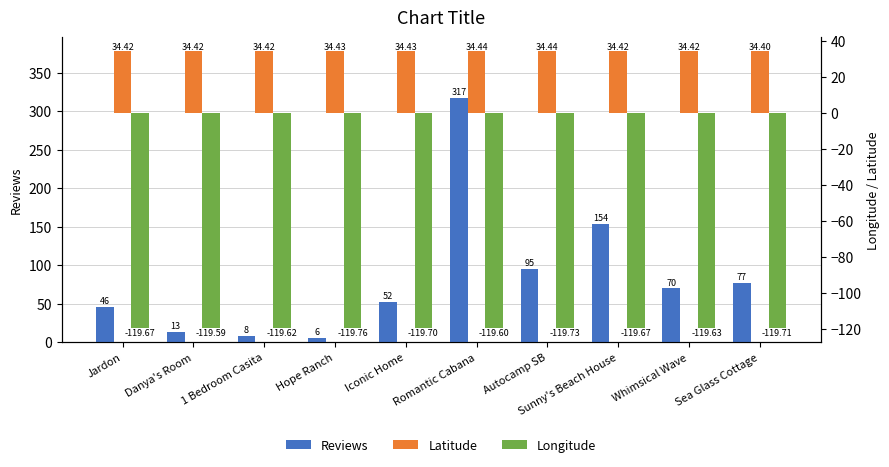

What is the label of the 5th bar from the right?

Romantic Cabana